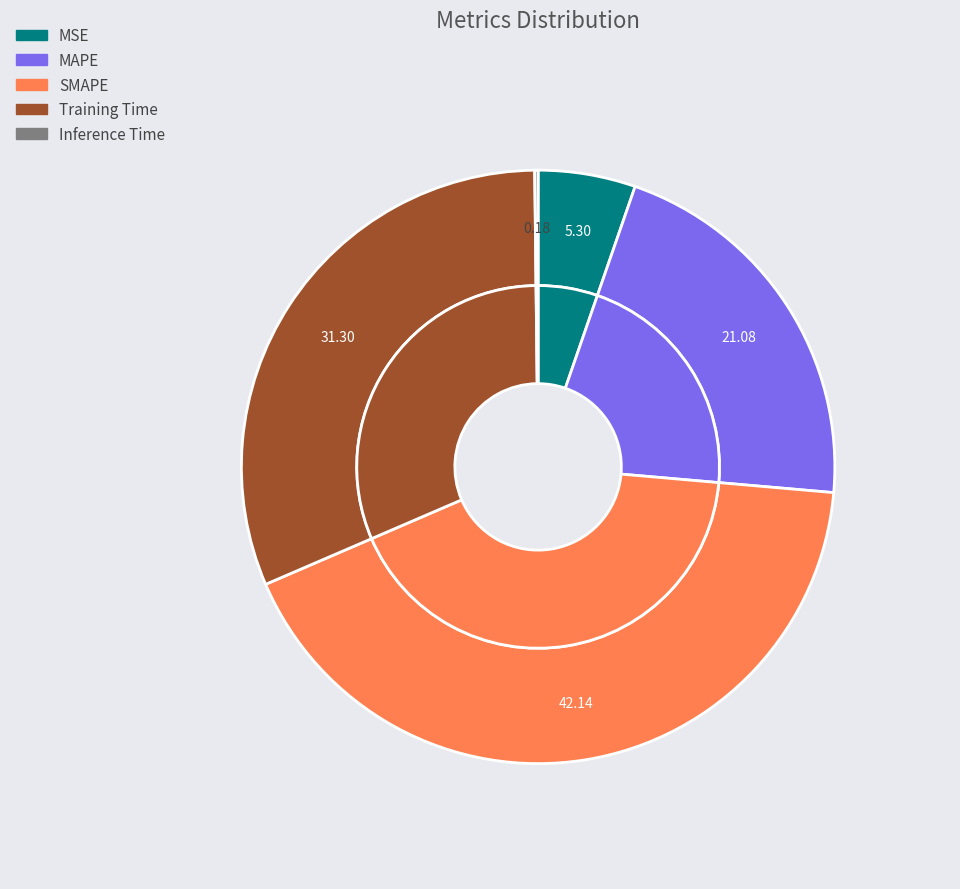

True or false: MAPE accounts for 21% of the total.

True